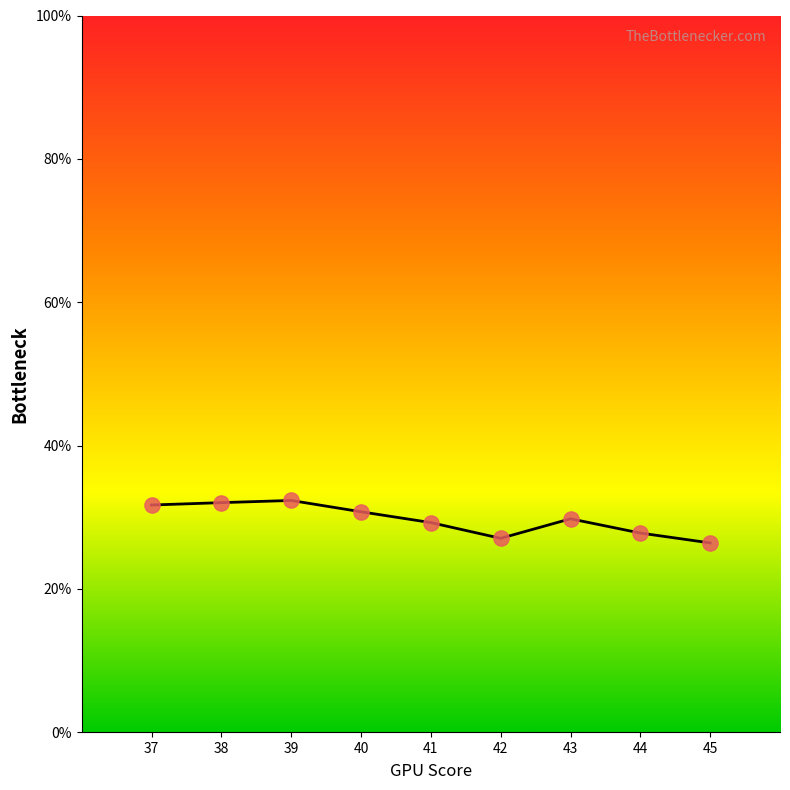

What is the change in value from 37 to 39?

+0.6